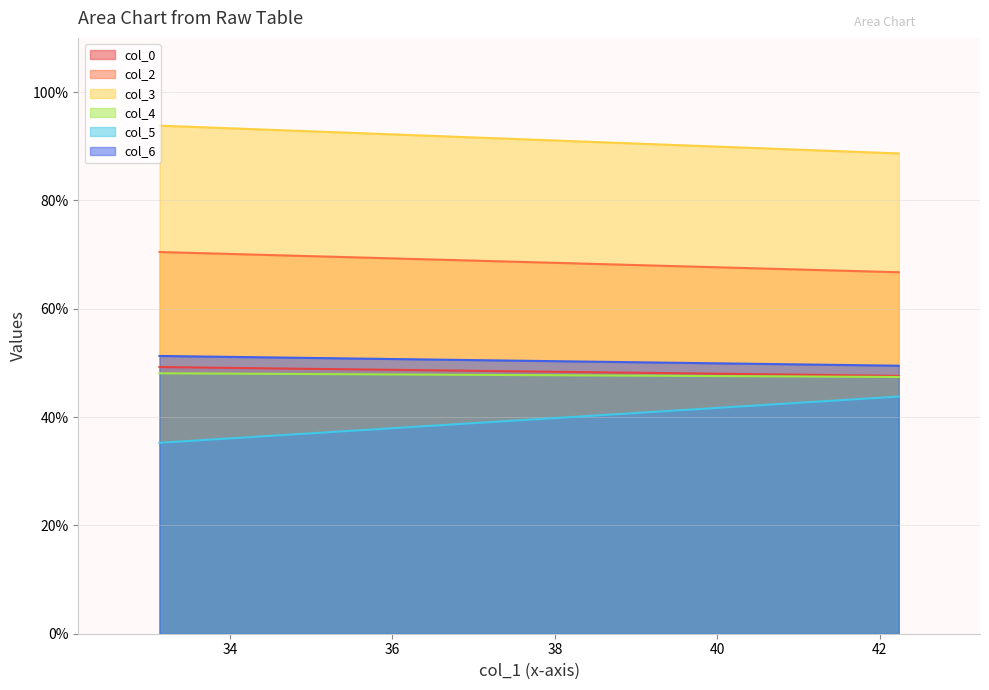

Count the col_6 values in the range 49 to 51.

1